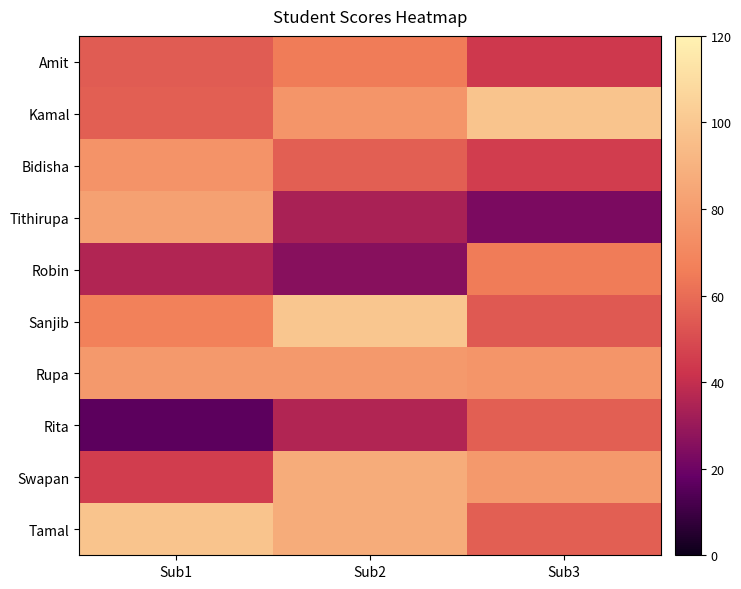

At how many categories does at least one series exceed 71?

3